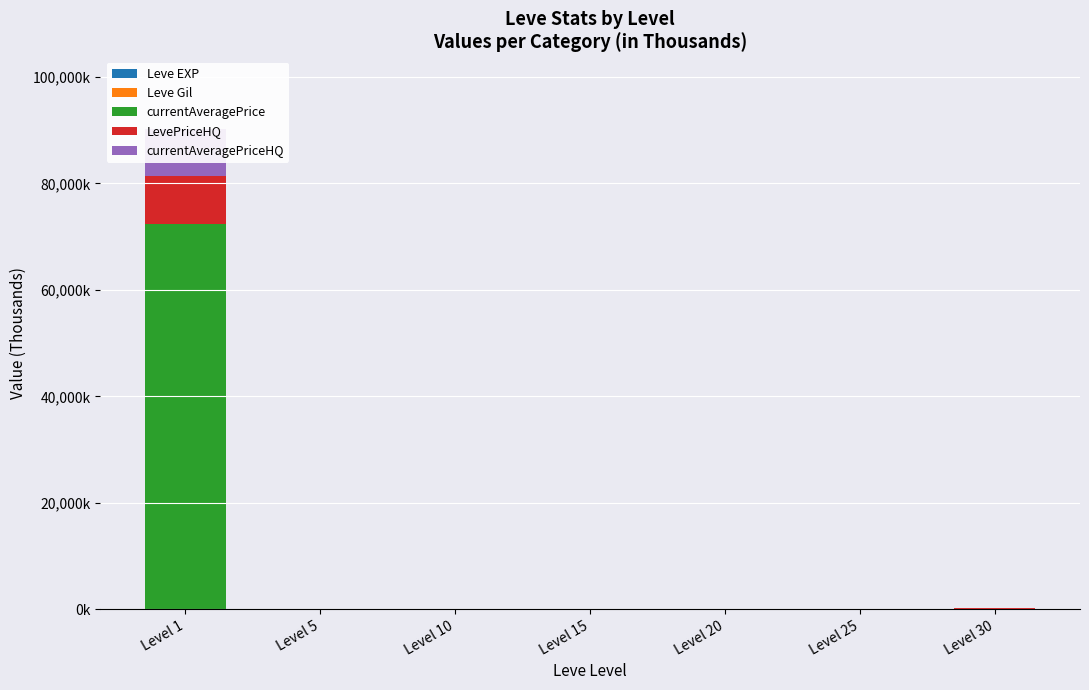

What is the sum of all currentAveragePrice values?

72382.5